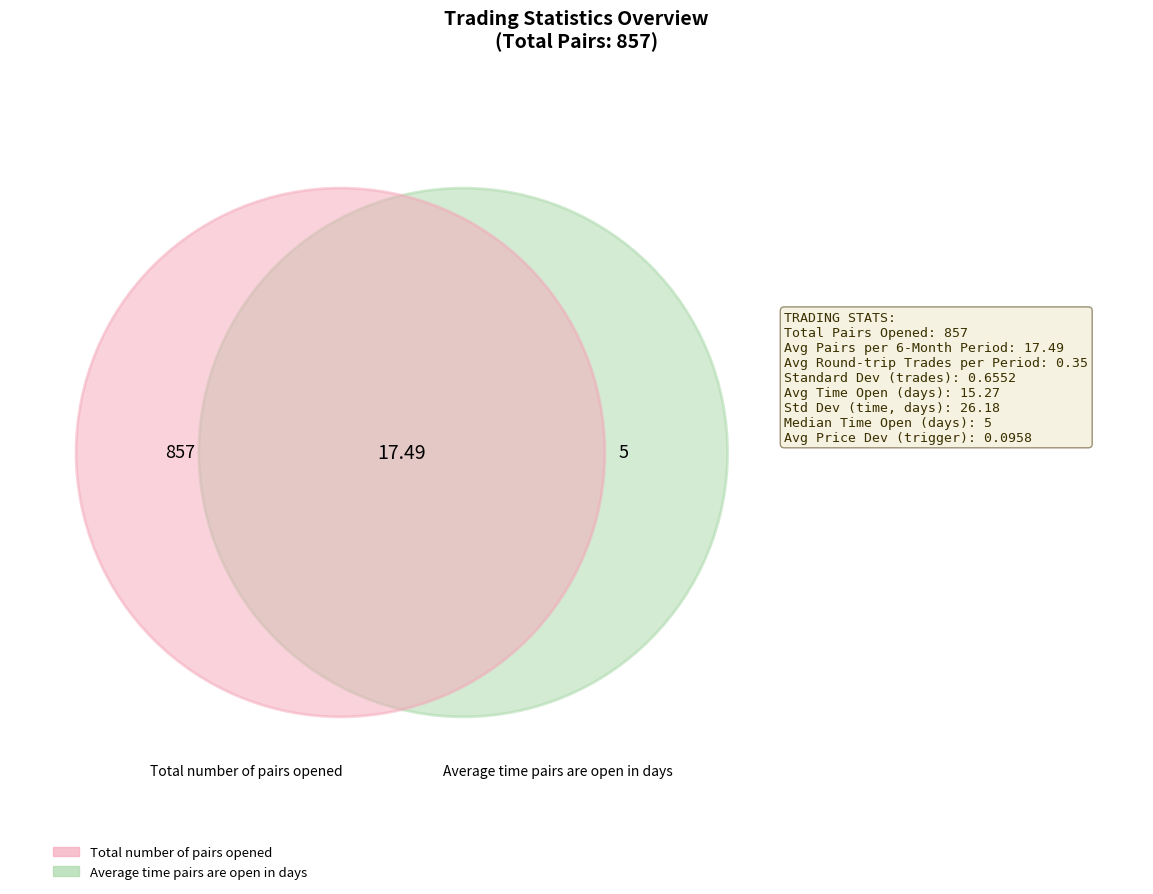

Does any single category account for the majority?

Yes